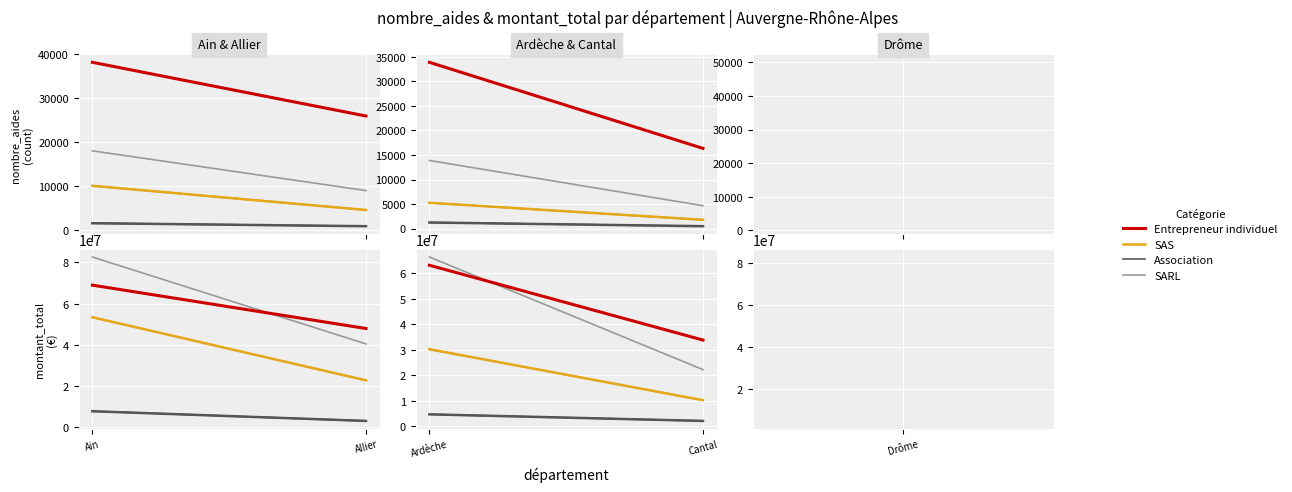

The SAS series shows 1224 at Allier. True or false?

False